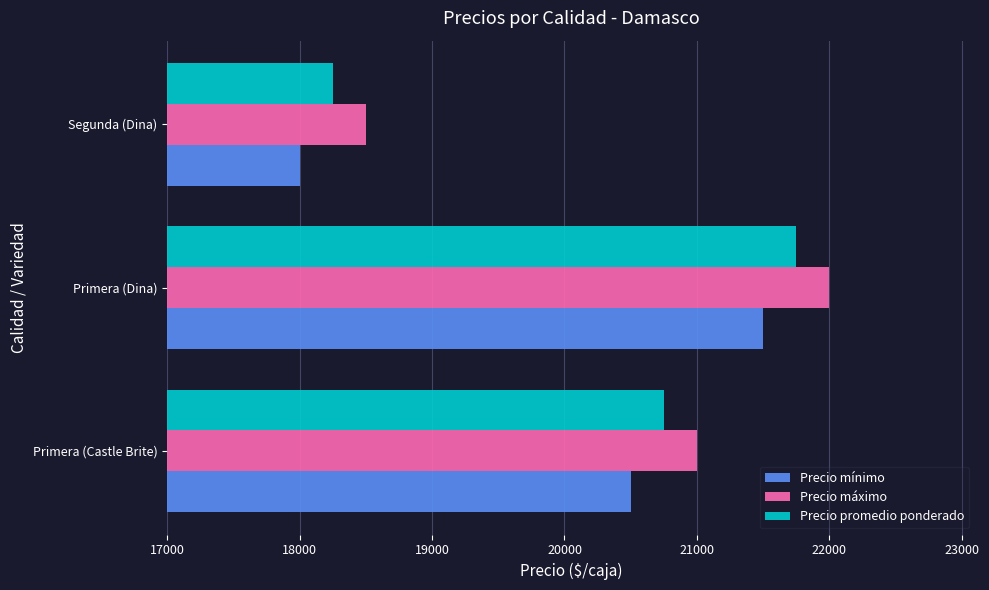

The value of Precio promedio ponderado at Primera (Dina) is 21750. True or false?

True